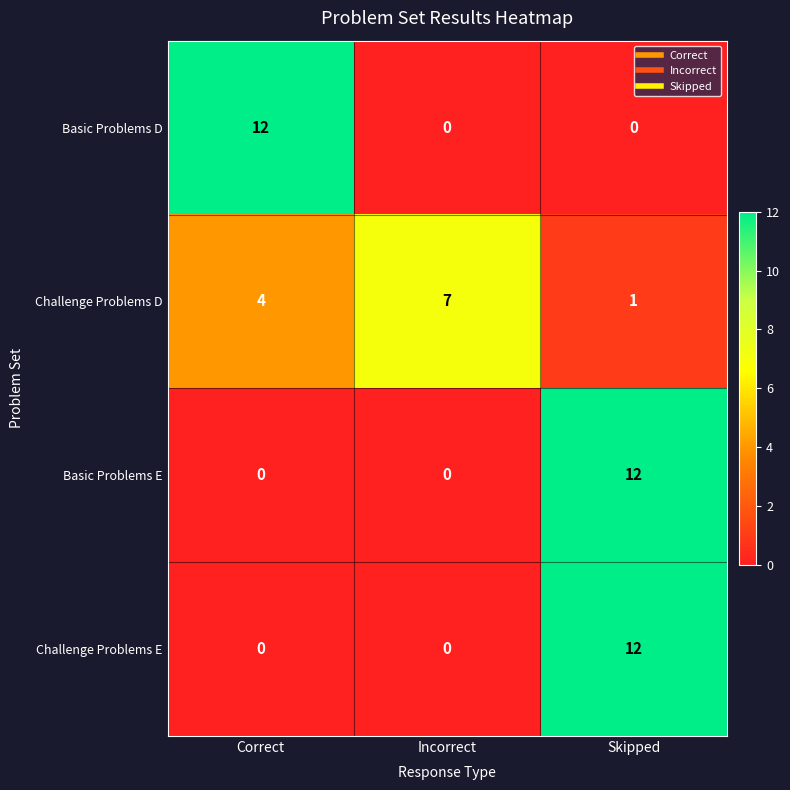

What is the difference between the maximum and second lowest values in the Basic Problems D series?

12